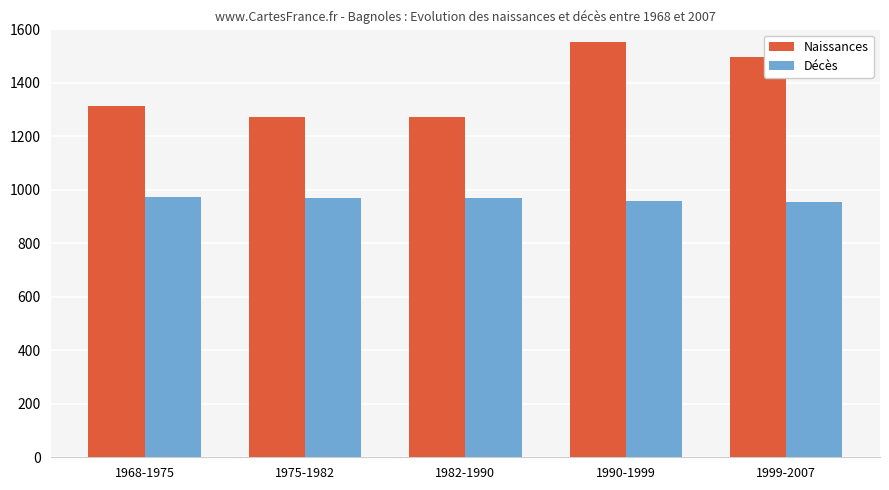

Is it true that Décès equals 669 at 1975-1982?

False